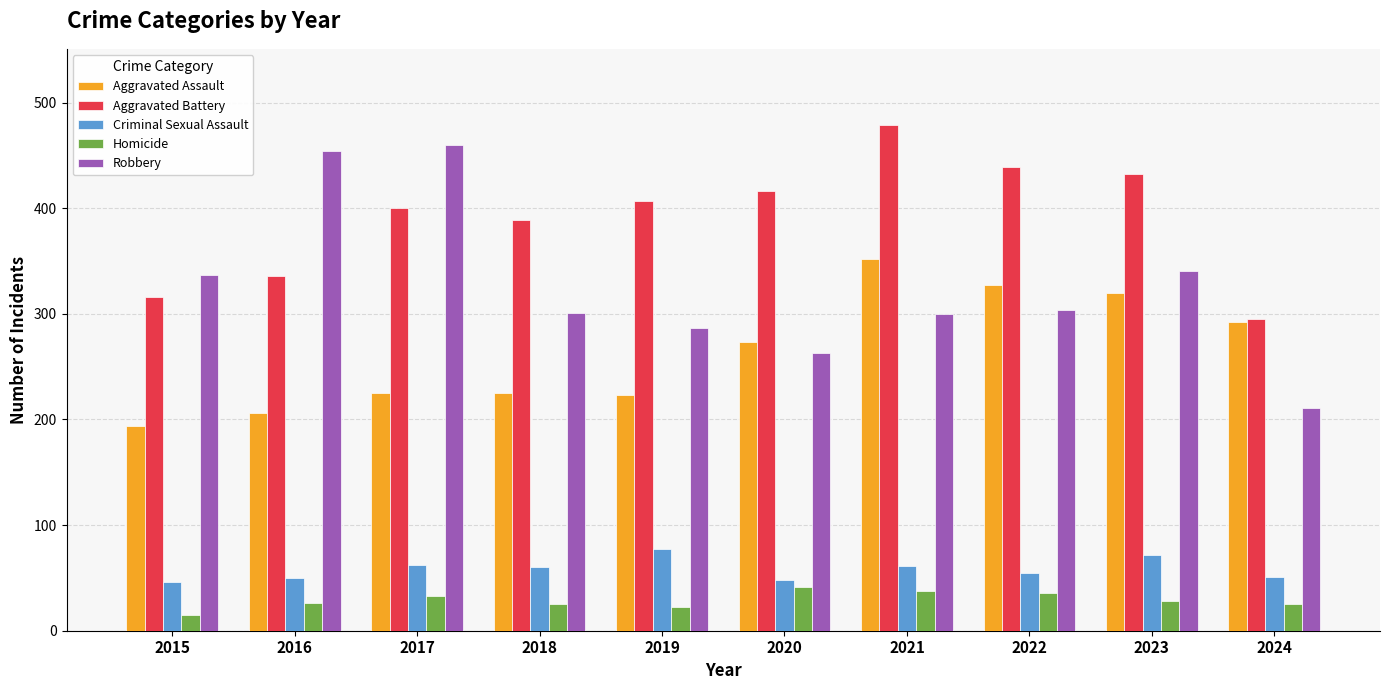

At 2016, list the series in order from smallest to largest.

Homicide, Criminal Sexual Assault, Aggravated Assault, Aggravated Battery, Robbery